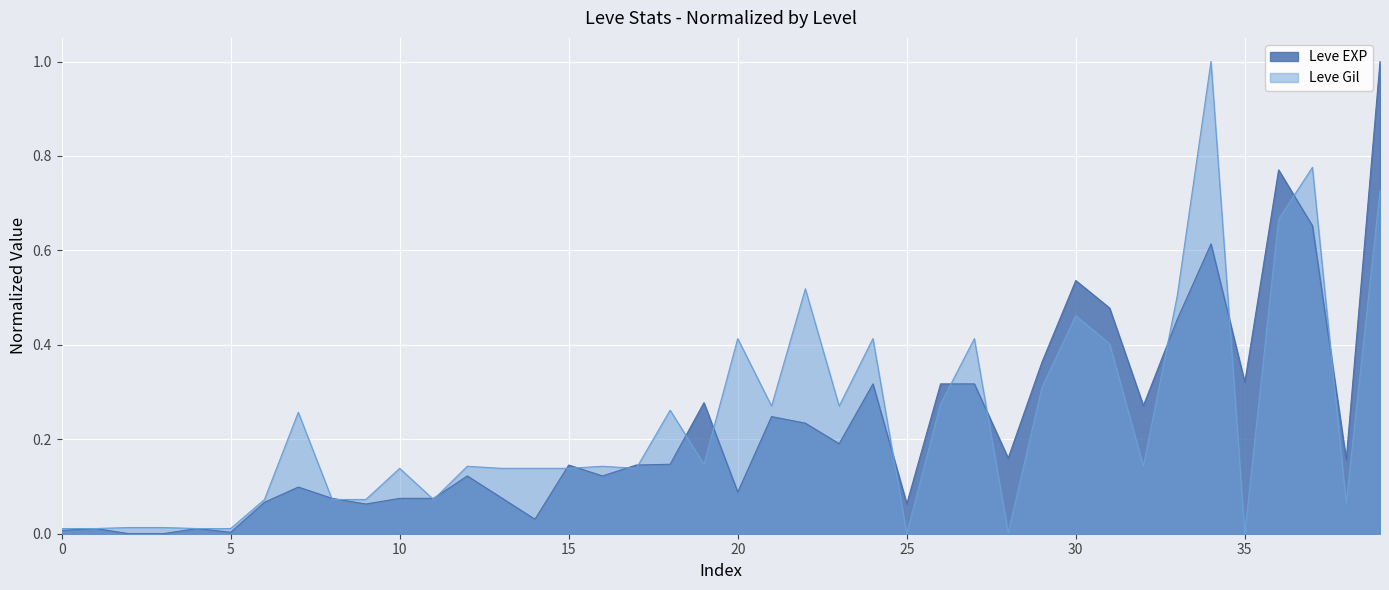

What is the maximum value for Leve EXP?

1.0